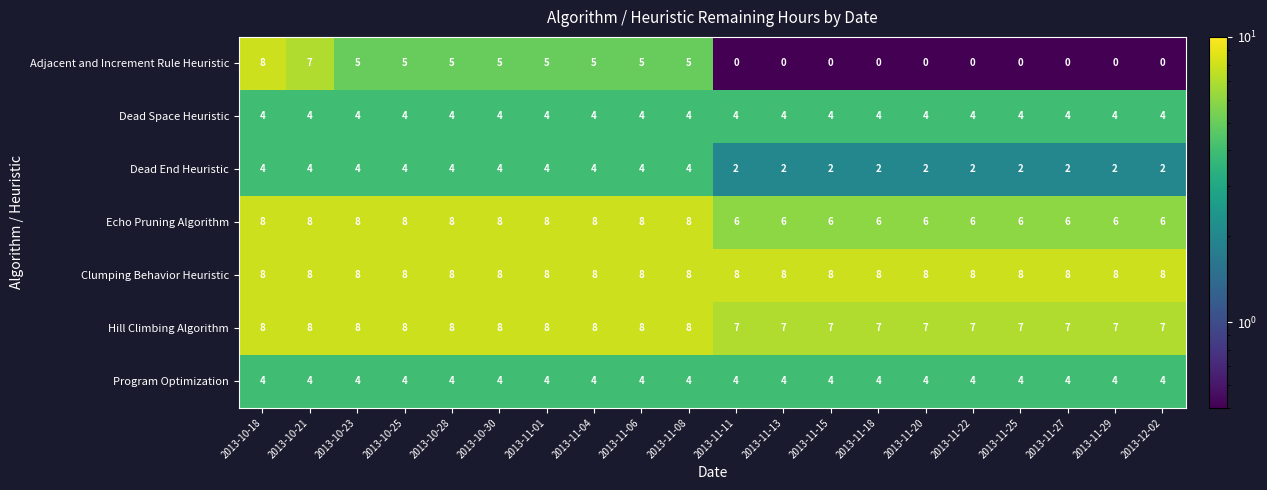

What is the maximum value shown in the chart?

8